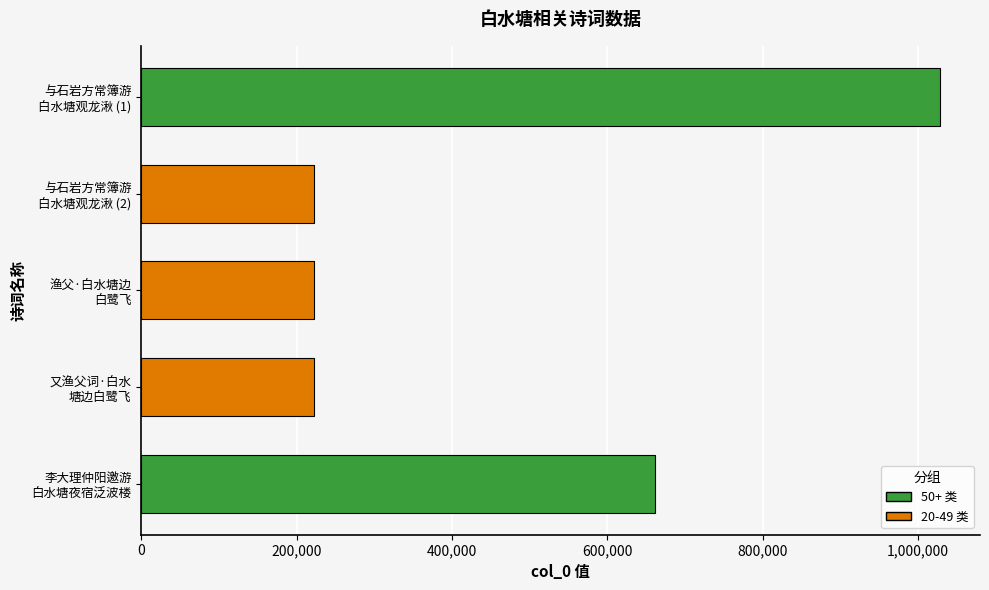

What is the difference between the maximum and minimum values?

805729